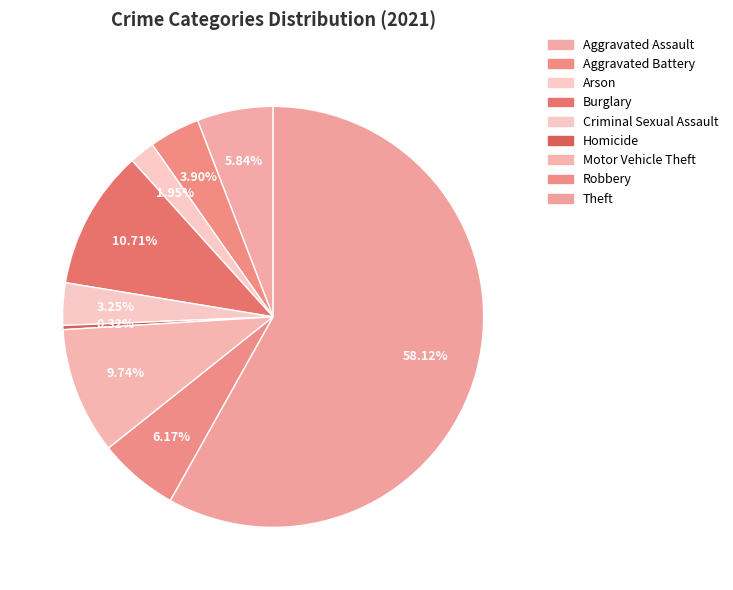

Which has a higher value, Aggravated Battery or Burglary?

Burglary